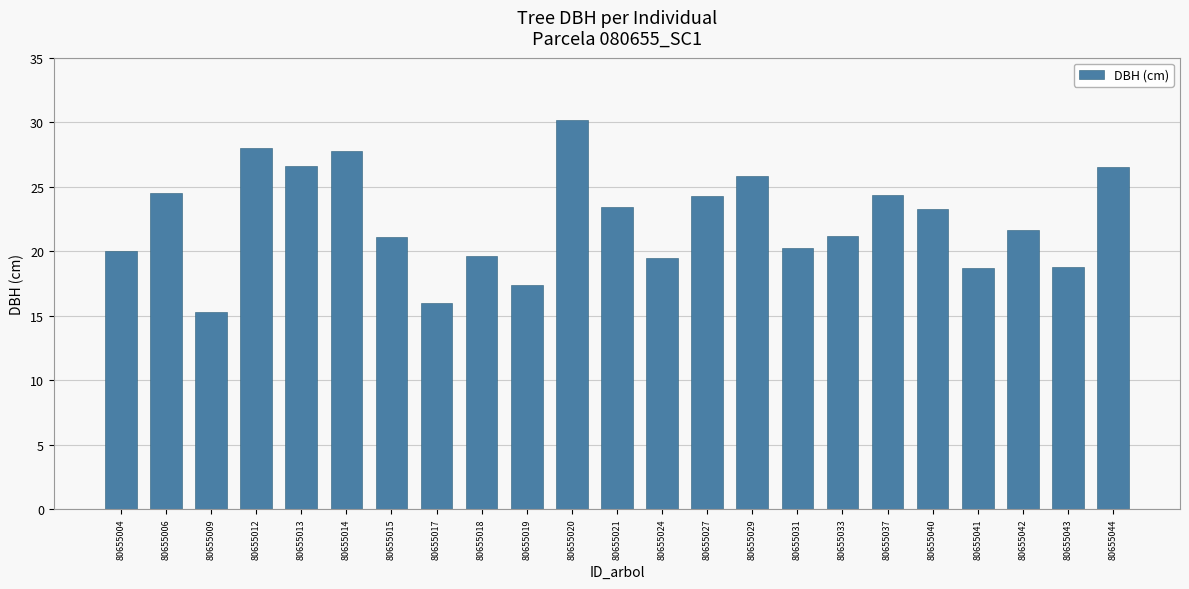

What is the value of the 13th bar from the left?

19.5